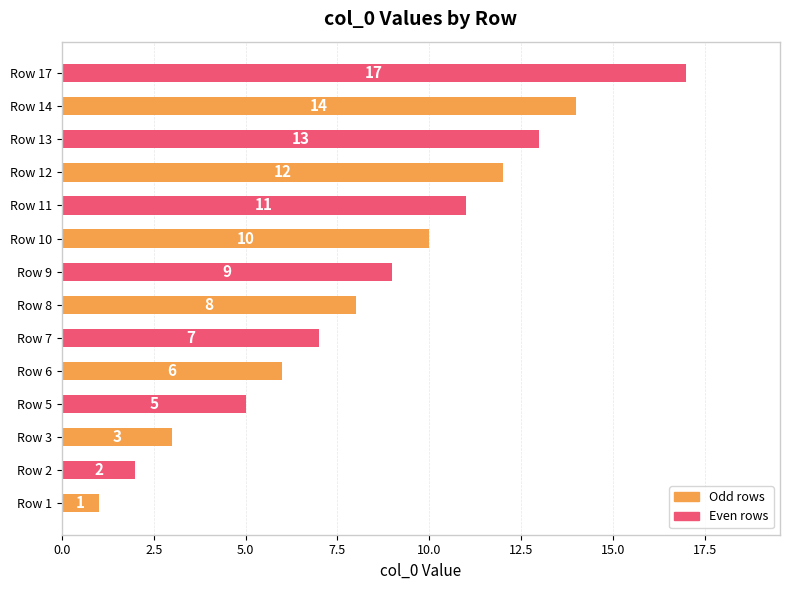

The chart shows a value of 5 at Row 3. True or false?

False